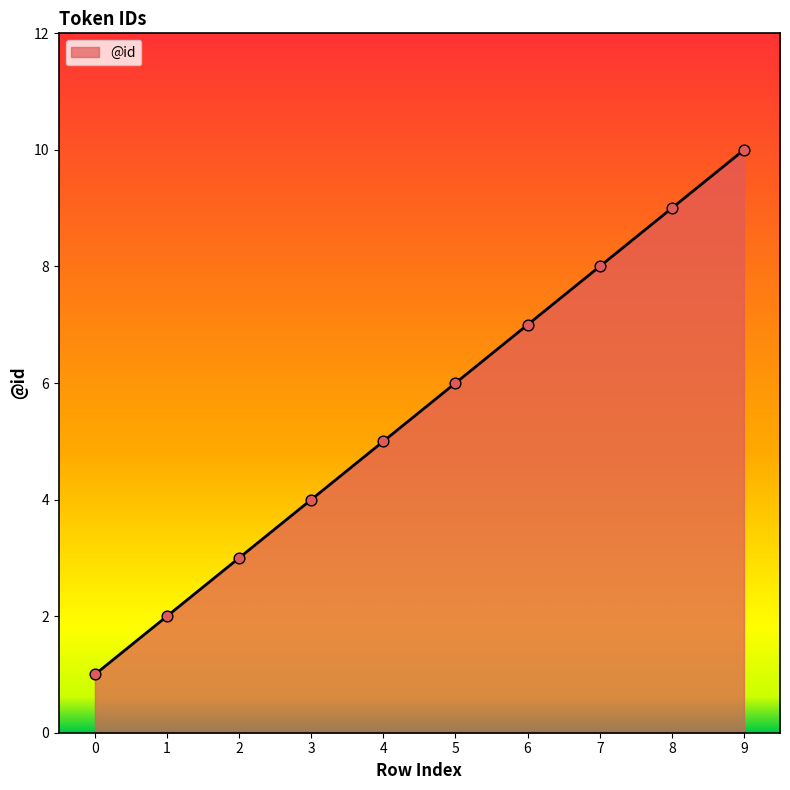

What is the ratio of the value at 3 to the value at 0?

4.0